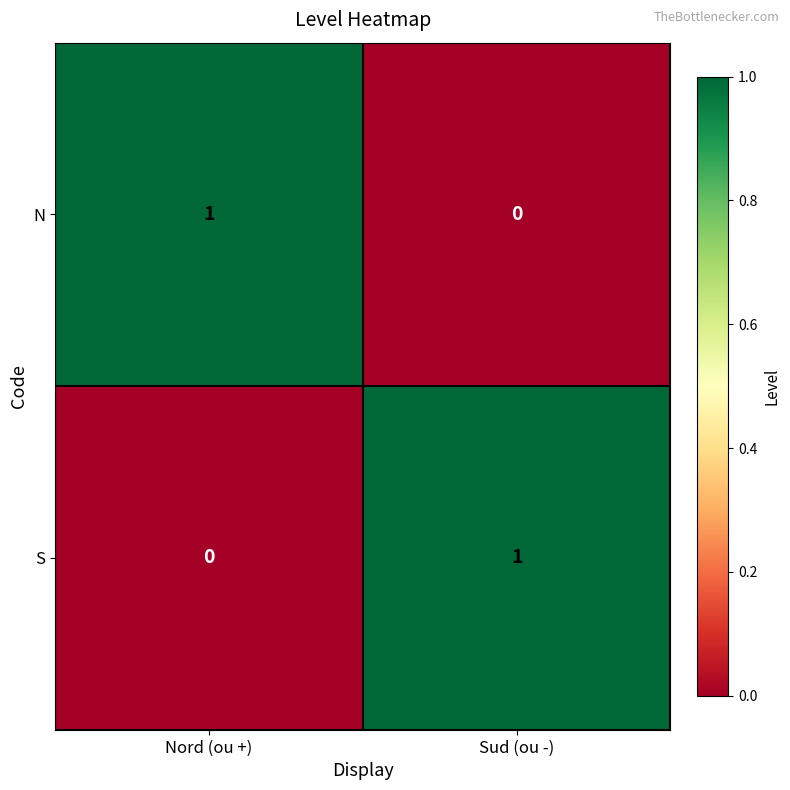

Which category has the lowest value in the S series?

Nord (ou +)